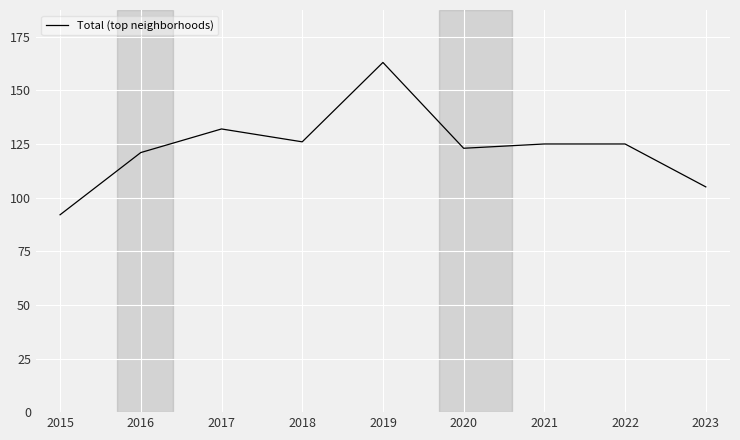

The value at 2015 is 92. True or false?

True